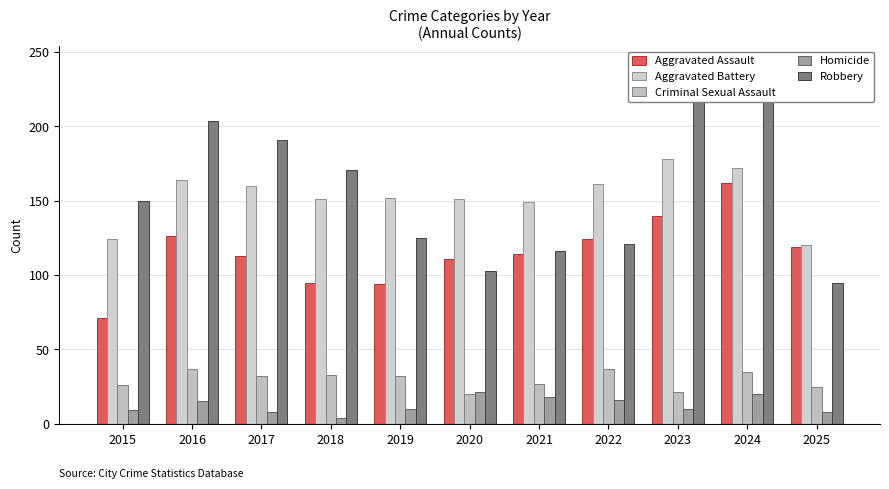

Reading left to right, extract all data points from this chart.

Aggravated Assault: 2015=71	2016=126	2017=113	2018=95	2019=94	2020=111	2021=114	2022=124	2023=140	2024=162	2025=119
Aggravated Battery: 2015=124	2016=164	2017=160	2018=151	2019=152	2020=151	2021=149	2022=161	2023=178	2024=172	2025=120
Criminal Sexual Assault: 2015=26	2016=37	2017=32	2018=33	2019=32	2020=20	2021=27	2022=37	2023=21	2024=35	2025=25
Homicide: 2015=9	2016=15	2017=8	2018=4	2019=10	2020=21	2021=18	2022=16	2023=10	2024=20	2025=8
Robbery: 2015=150	2016=204	2017=191	2018=171	2019=125	2020=103	2021=116	2022=121	2023=242	2024=219	2025=95